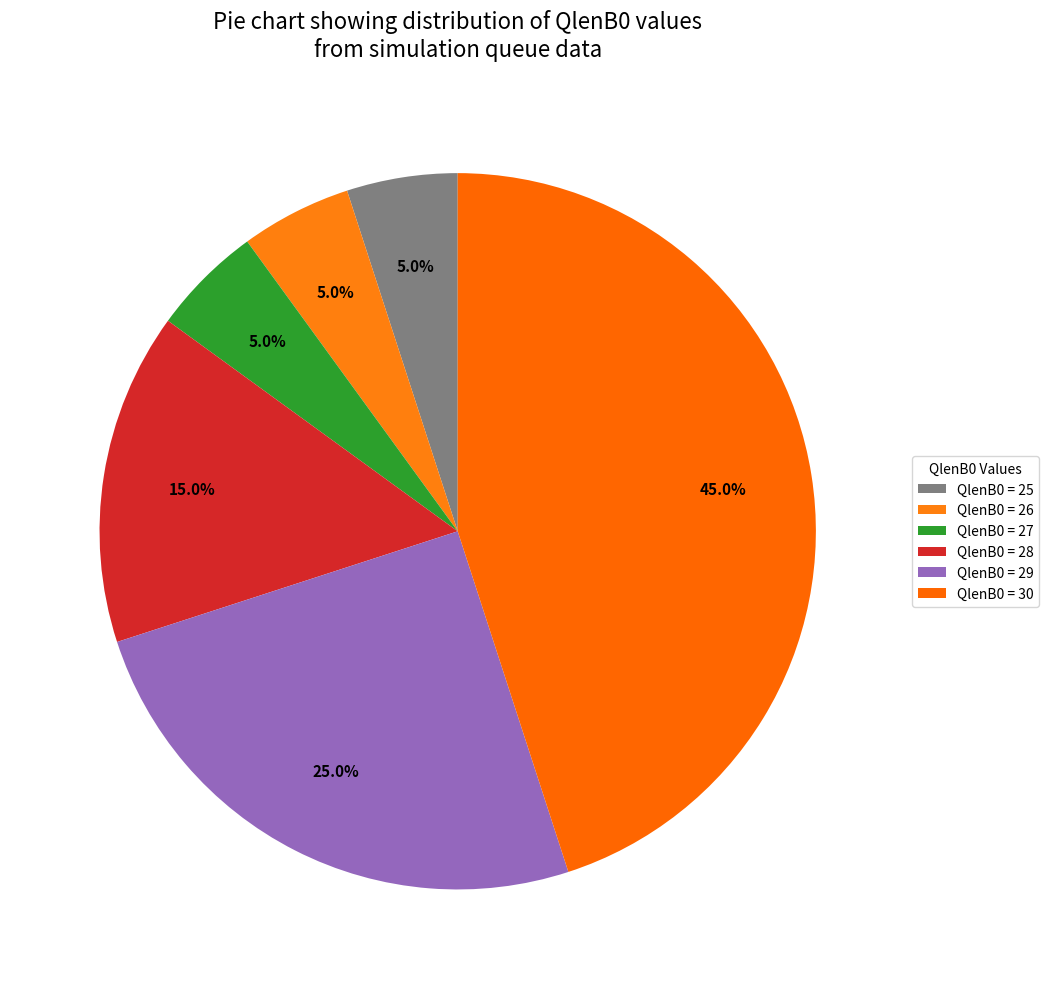

How many slices are in this pie chart?

6